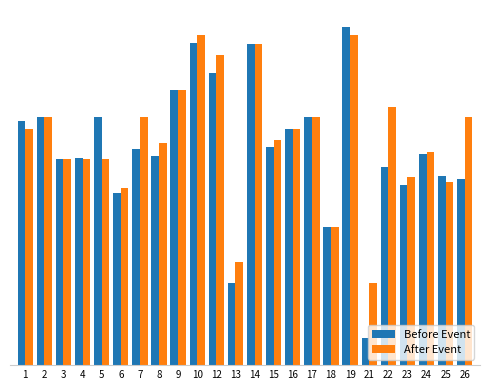

The Before Event series shows 0.5 at 15. True or false?

True